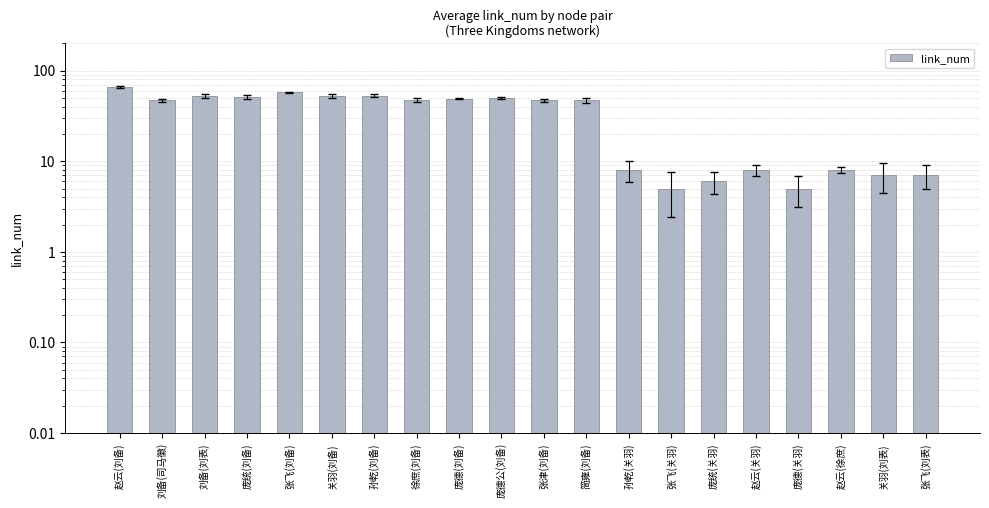

What is the sum of the values at 张津(刘备) and 刘备(刘表)?

99